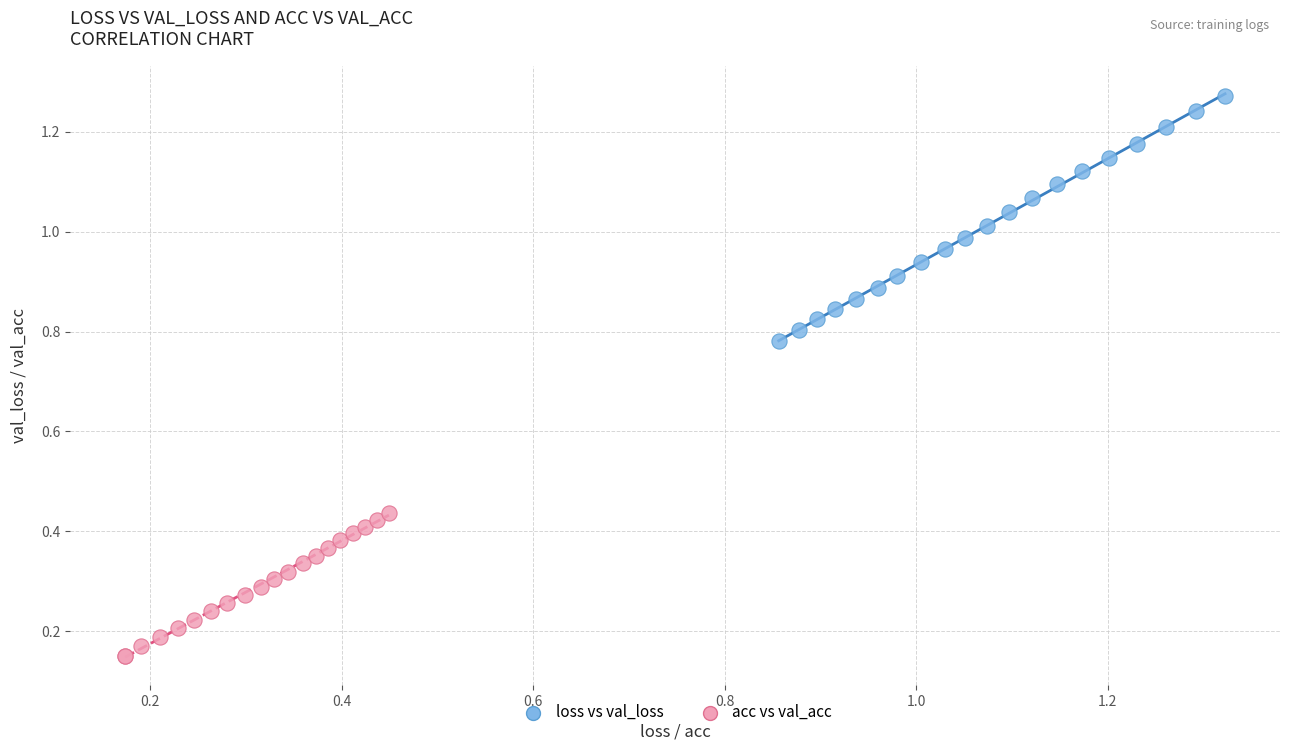

Which series has the widest spread of Y values?

loss vs val_loss